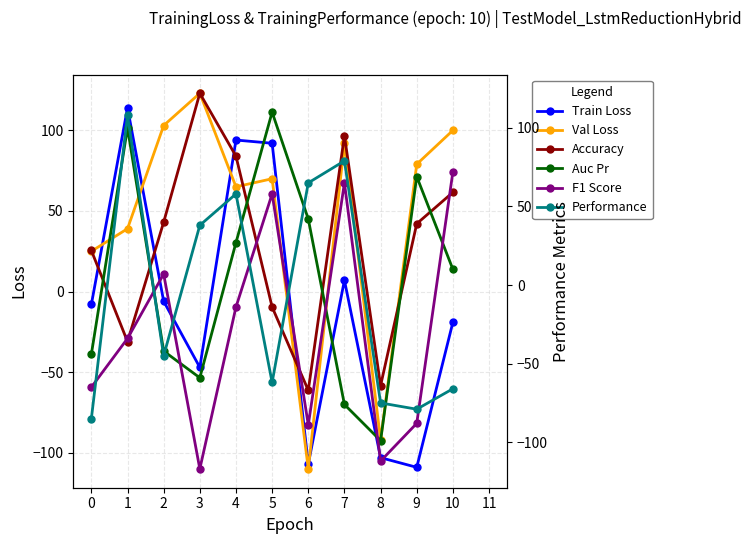

What is the value of the Val Loss point at the 9th from the left?

-92